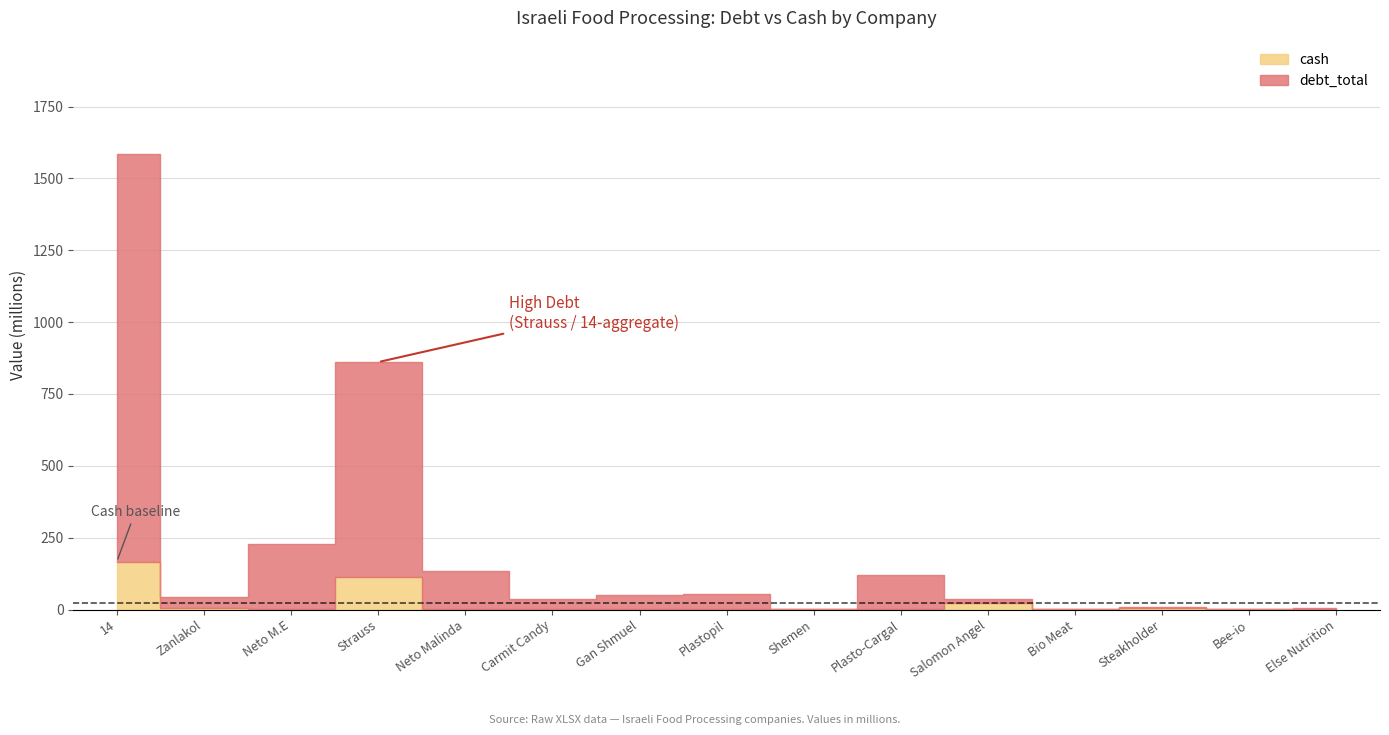

List the series in order of their overall mean, highest first.

debt_total, cash